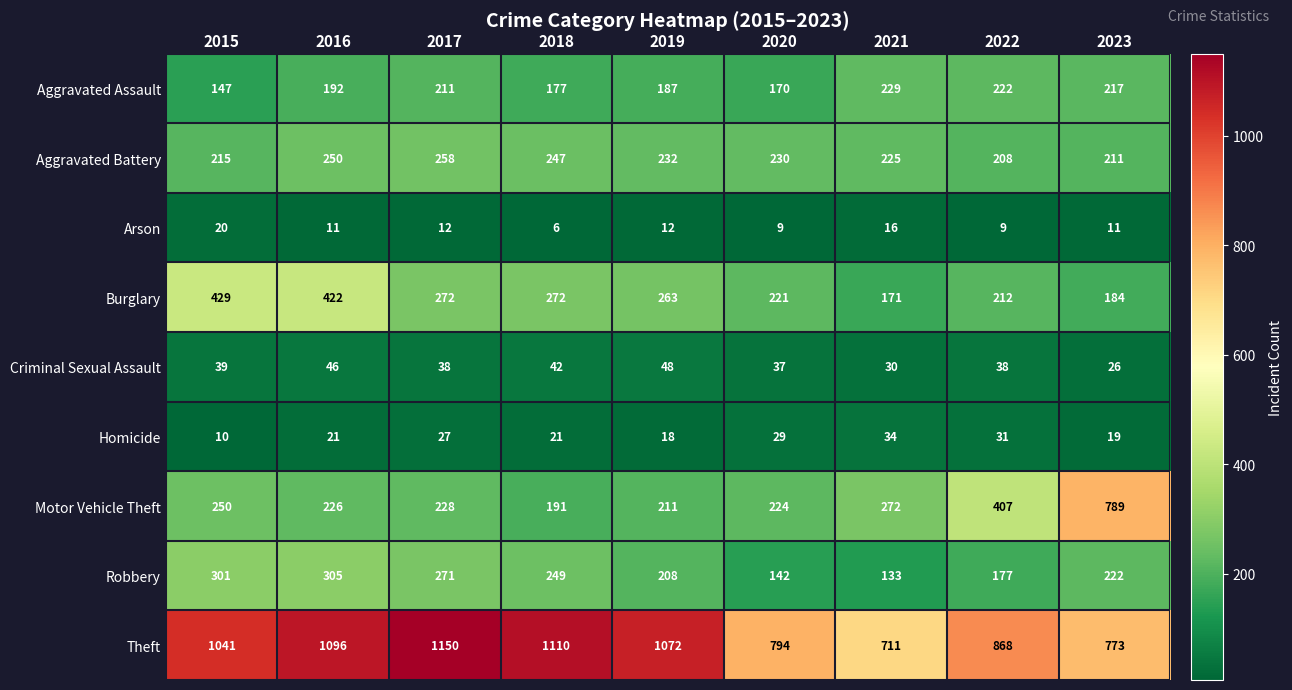

What is the highest value of the Aggravated Battery series?

258